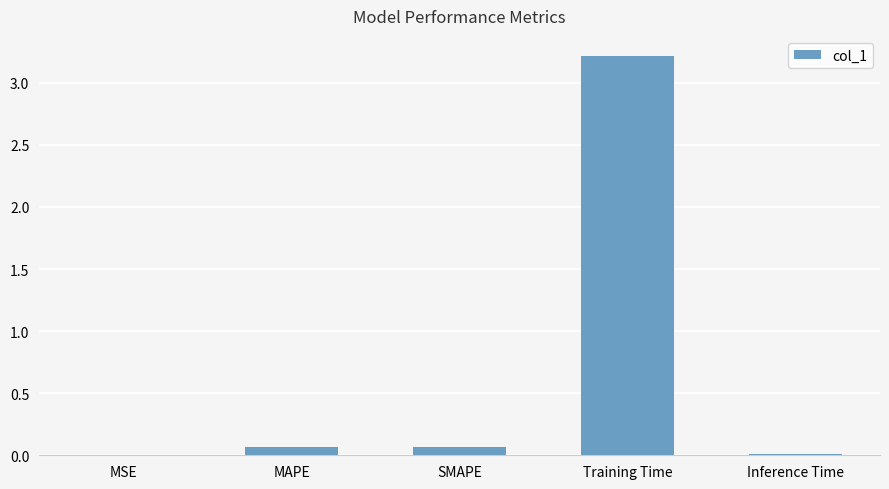

What is the average value?

0.7